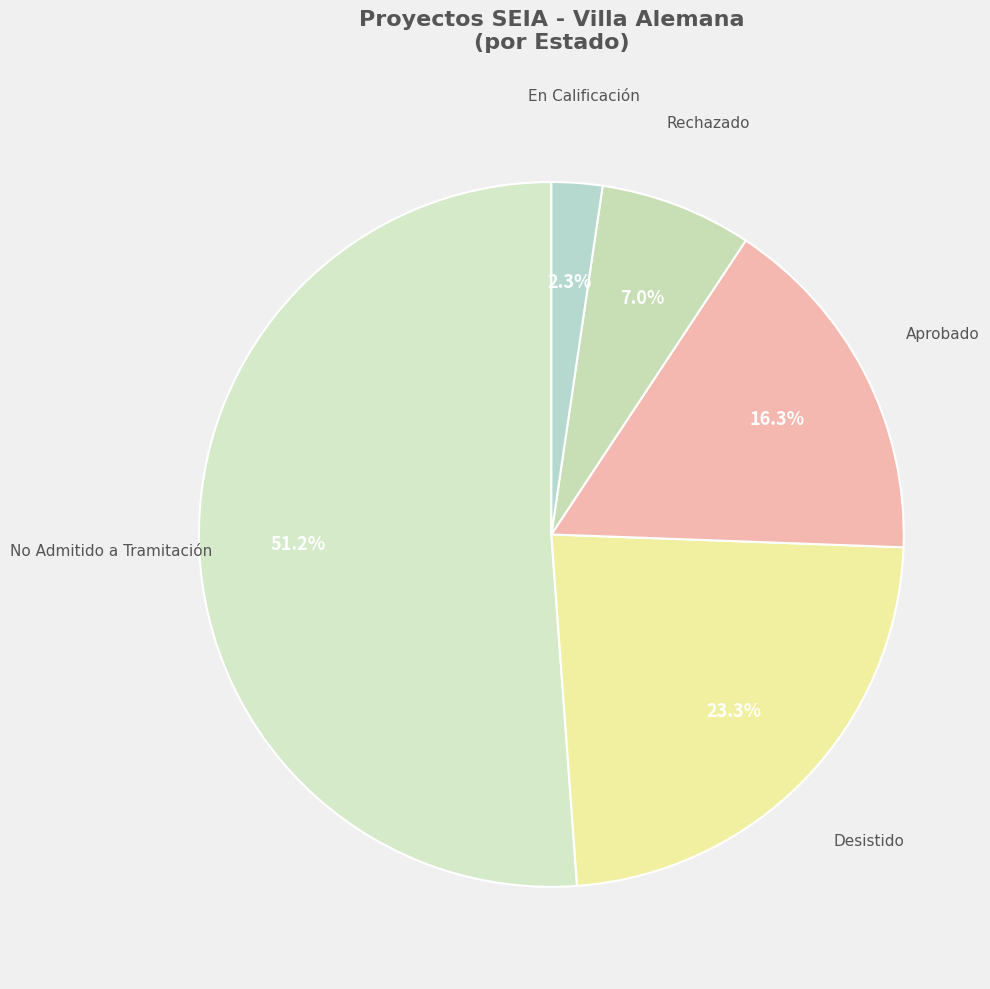

How many slices are in this pie chart?

5